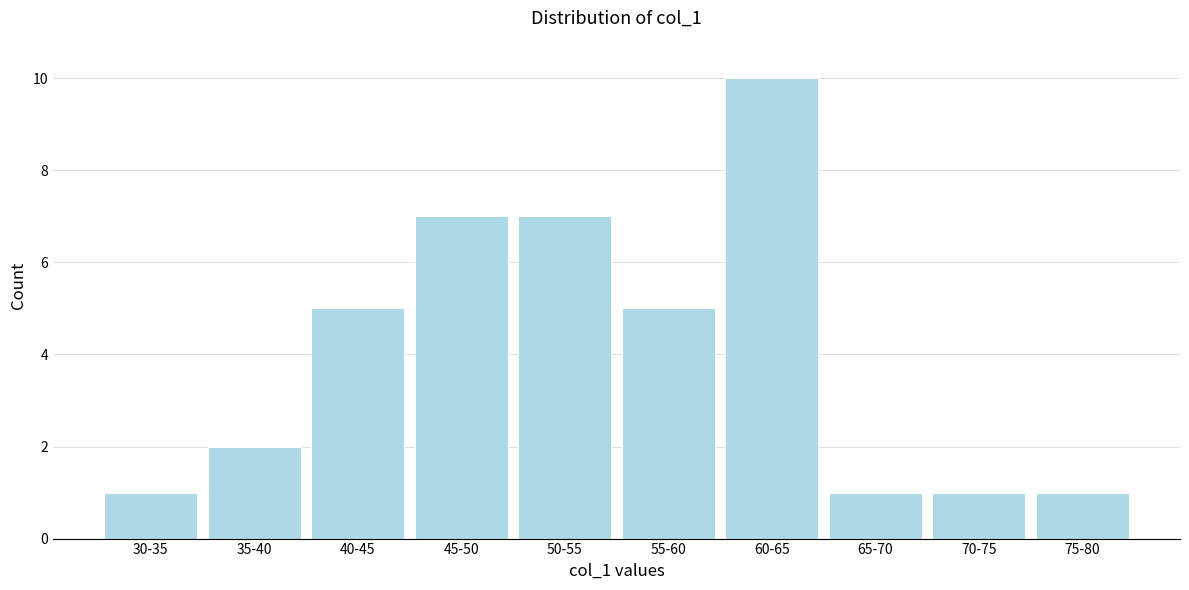

Reading right to left, transcribe all the data shown in this chart.

1	1	1	10	5	7	7	5	2	1